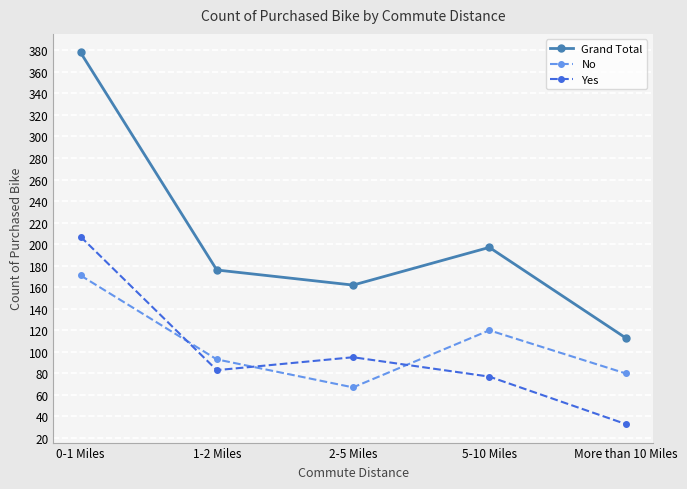

How many data points in Yes are less than 83?

2